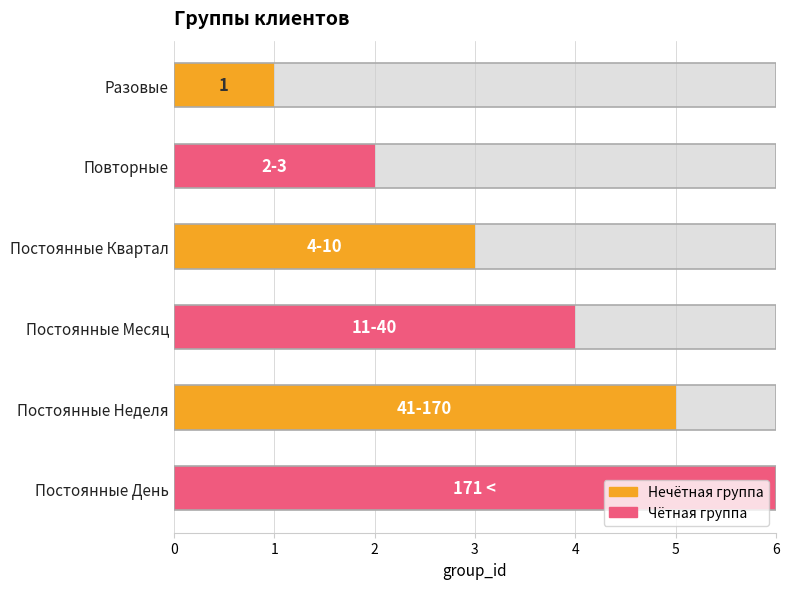

How many data points does each series have?

6